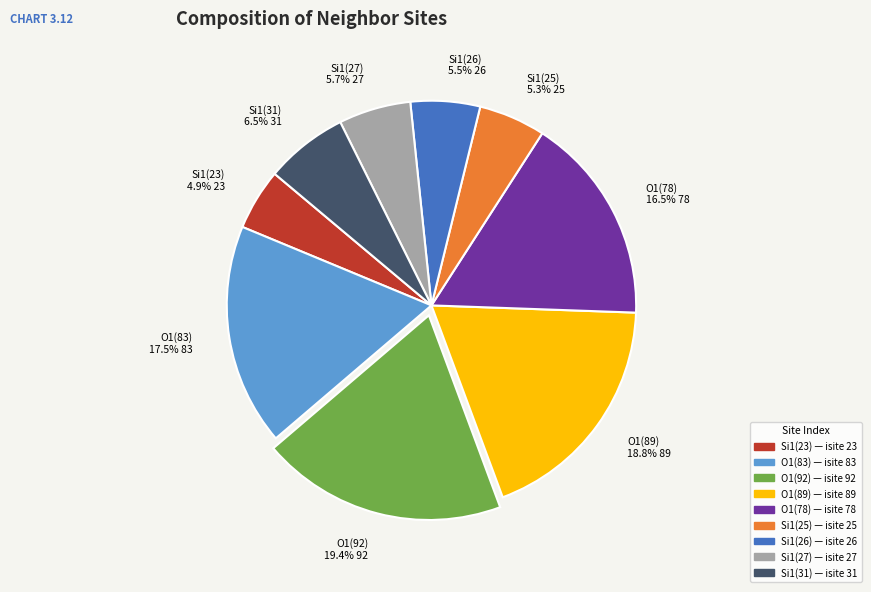

What percentage do Si1(27) and O1(78) together represent?

22.2%